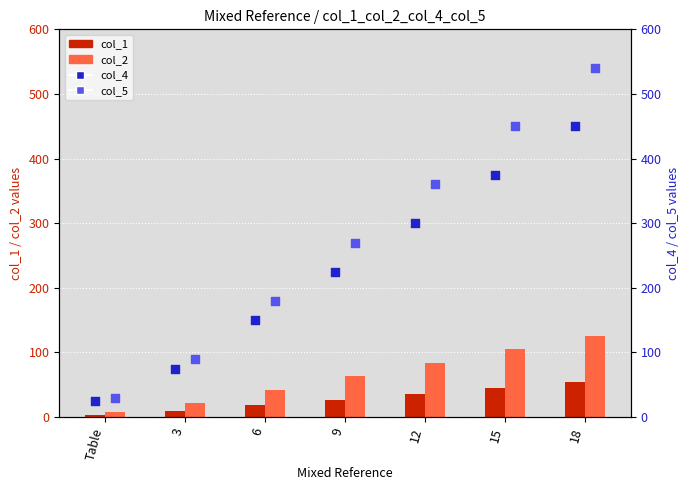

Which series has the largest Y range (max minus min)?

col_5